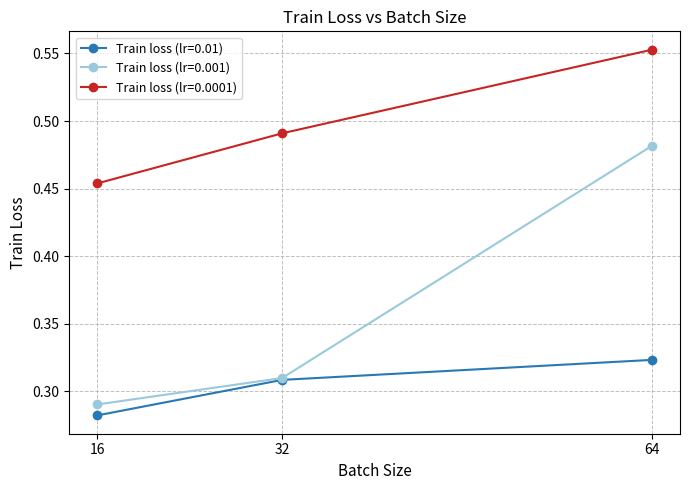

Count the Train loss (lr=0.001) values in the range 0 to 1.

3